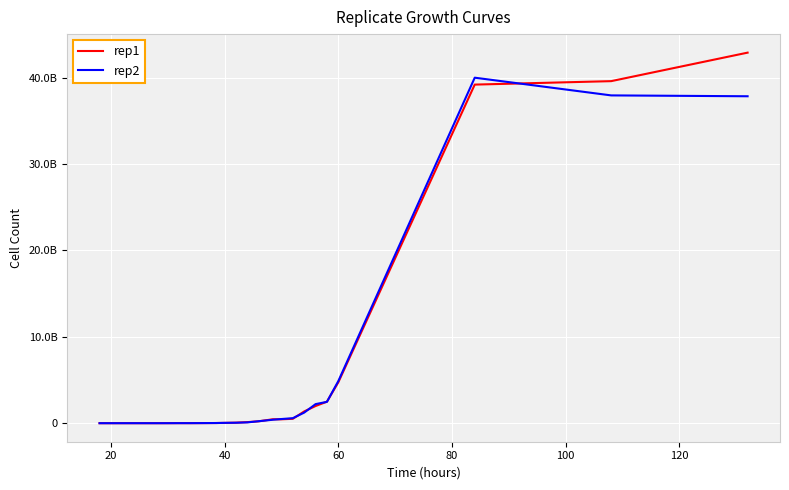

Does the chart display data point markers on the line(s)?

No